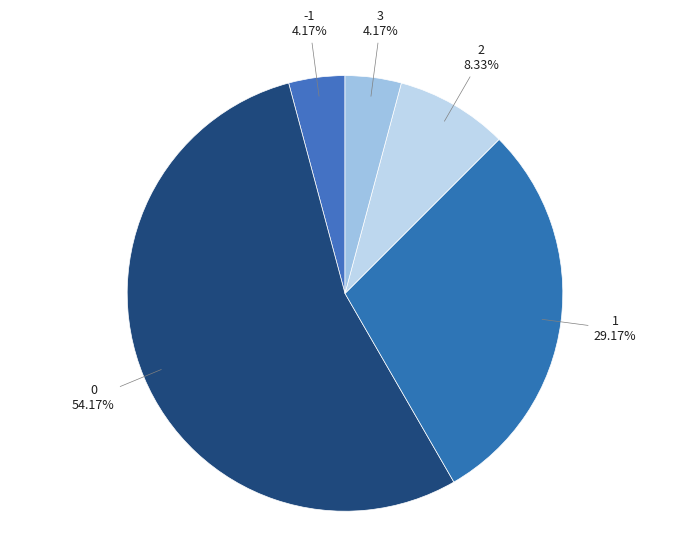

To the nearest percent, what is the average slice percentage?

20%